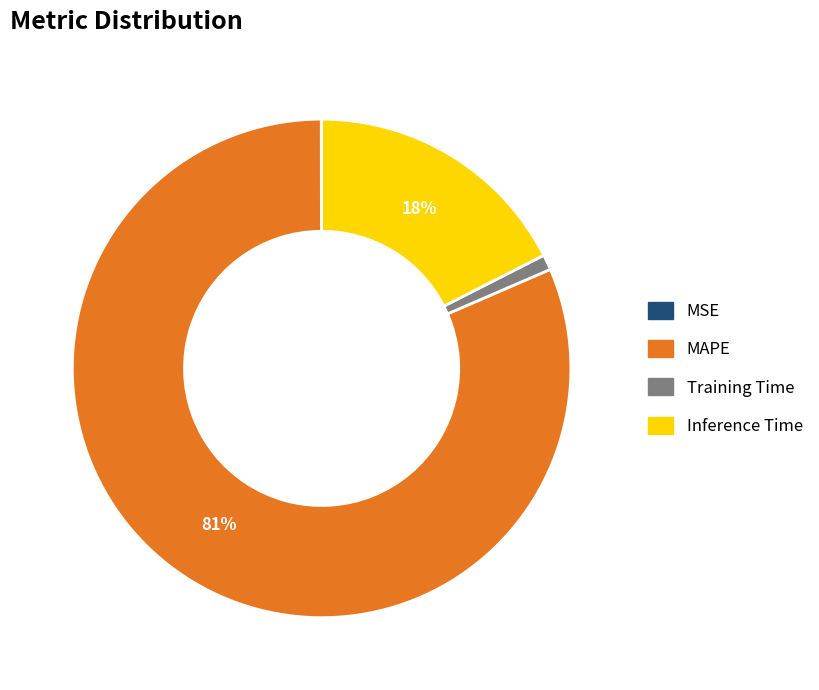

To the nearest percent, what portion does Inference Time represent?

18%